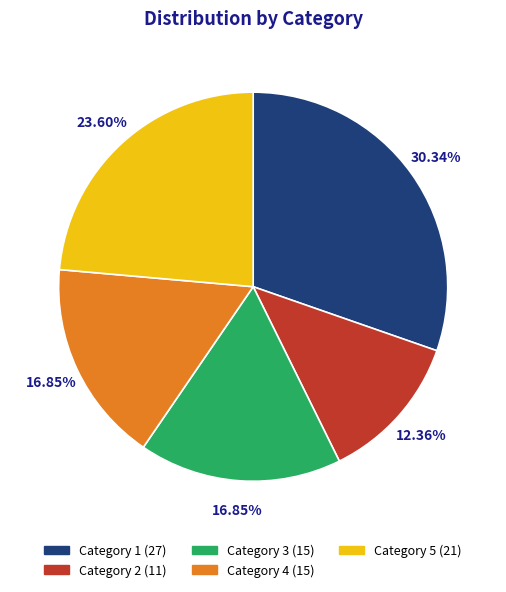

How many slices are in this pie chart?

5